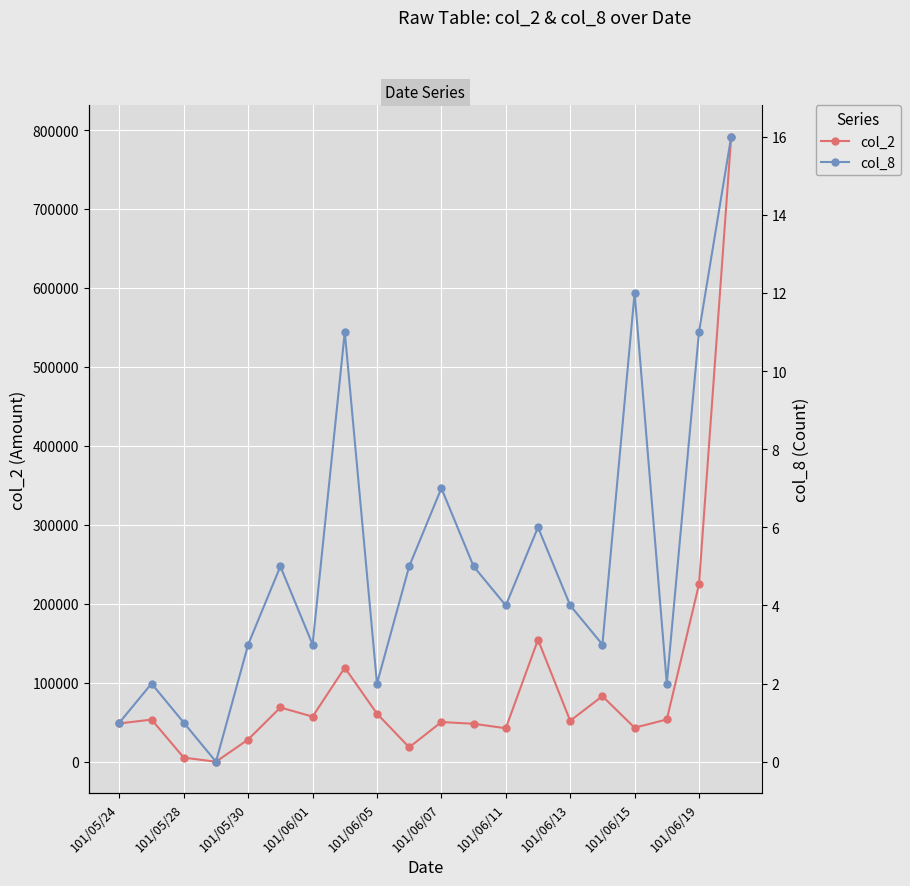

How many interior local valleys does the col_8 series have?

6